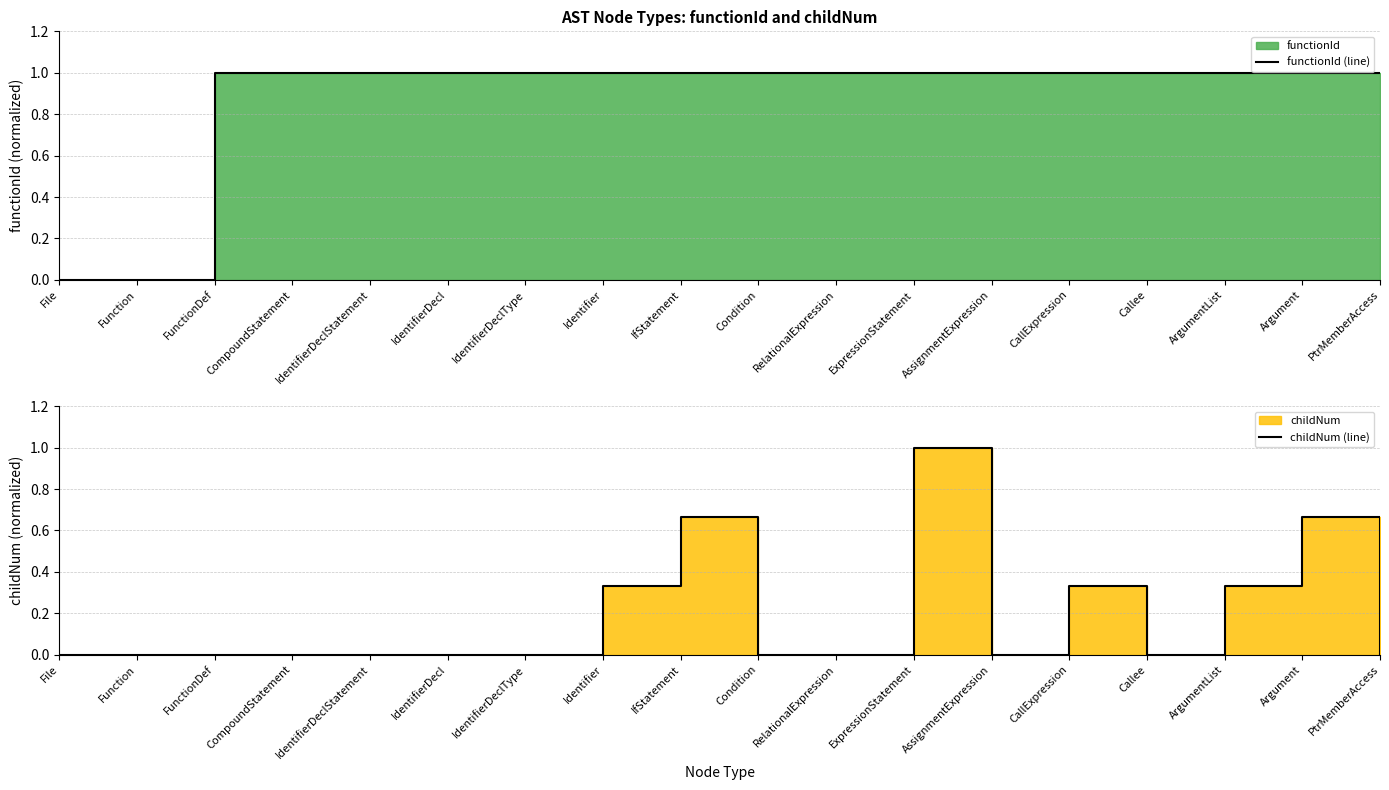

What is the label of the 18th point from the left?

PtrMemberAccess